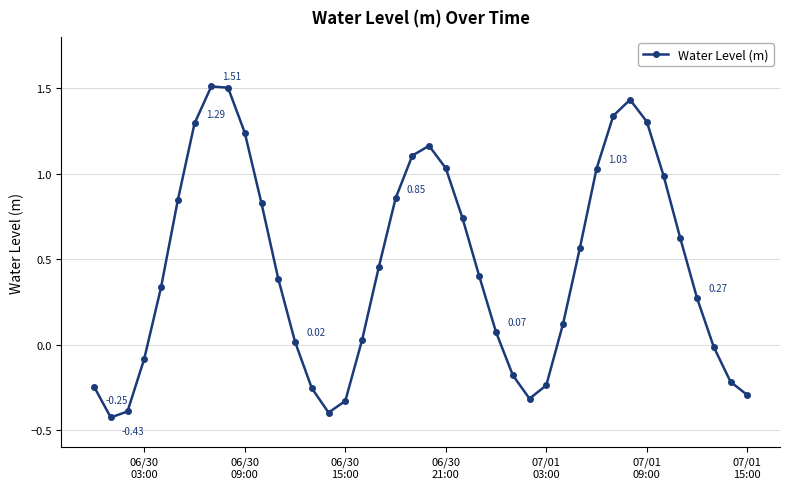

Is this an area chart (filled region under the line)?

No